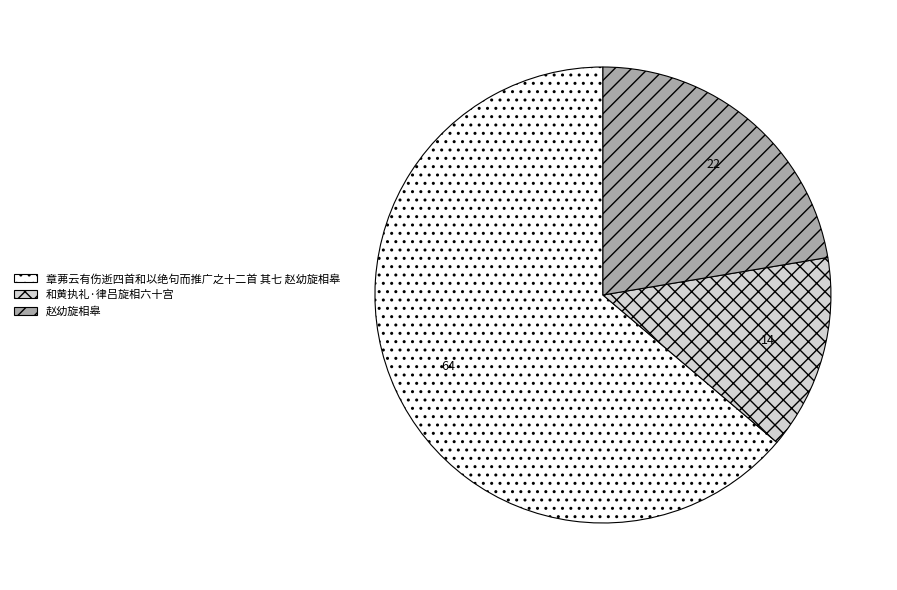

What is the ratio of the value at 章茀云有伤逝四首和以绝句而推广之十二首 其七 赵幼旋相皋 to the value at 和黄执礼·律吕旋相六十宫?

4.6